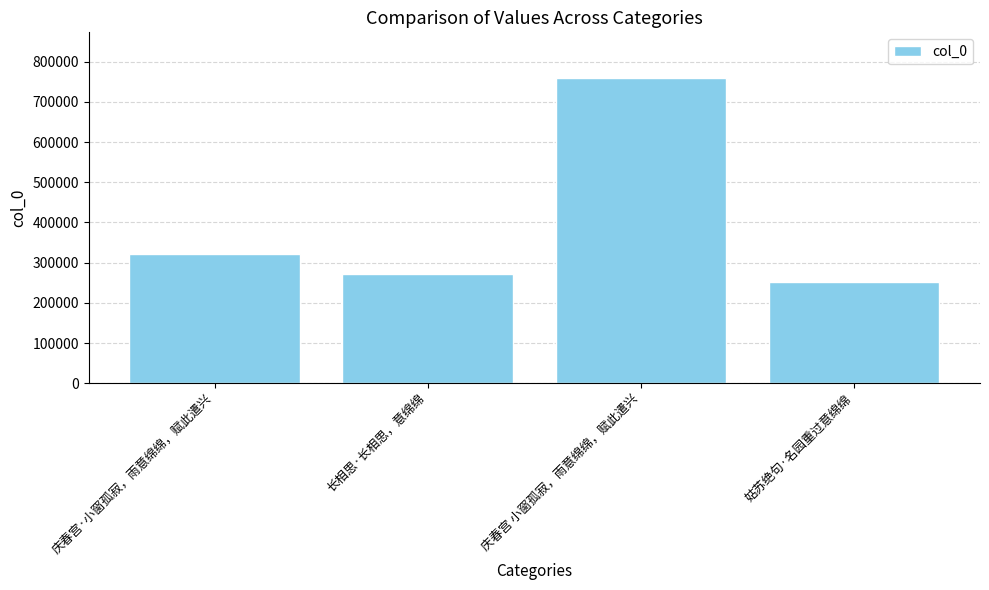

What is the maximum value shown in the chart?

758915